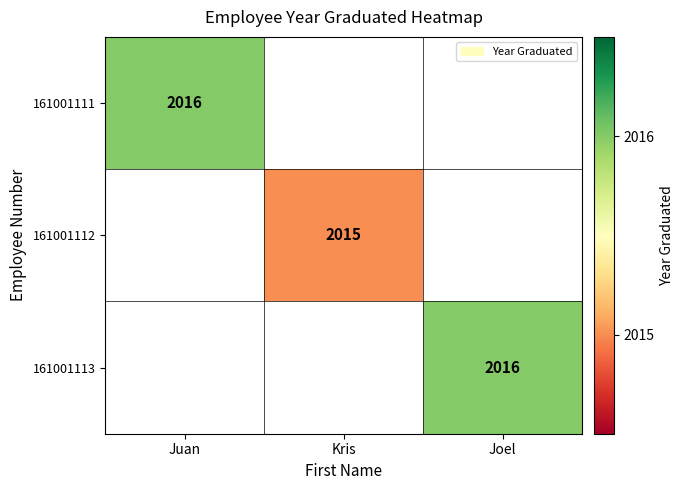

True or false: 161001112 has a value of 3230 at Kris.

False